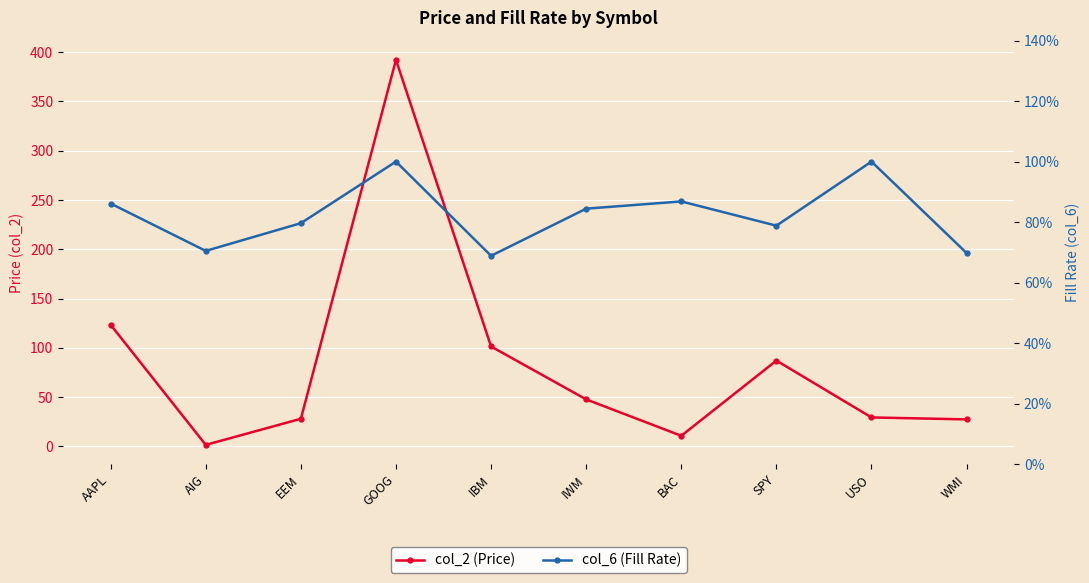

What is the difference between the highest and lowest values at IBM?

100.7